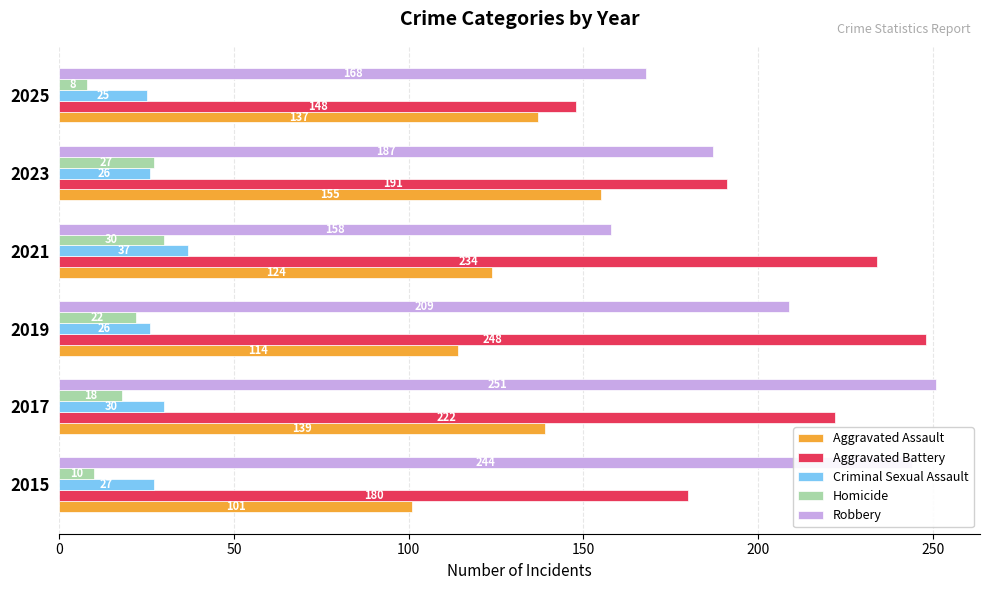

True or false: Aggravated Assault has a value of 101 at 2015.

True